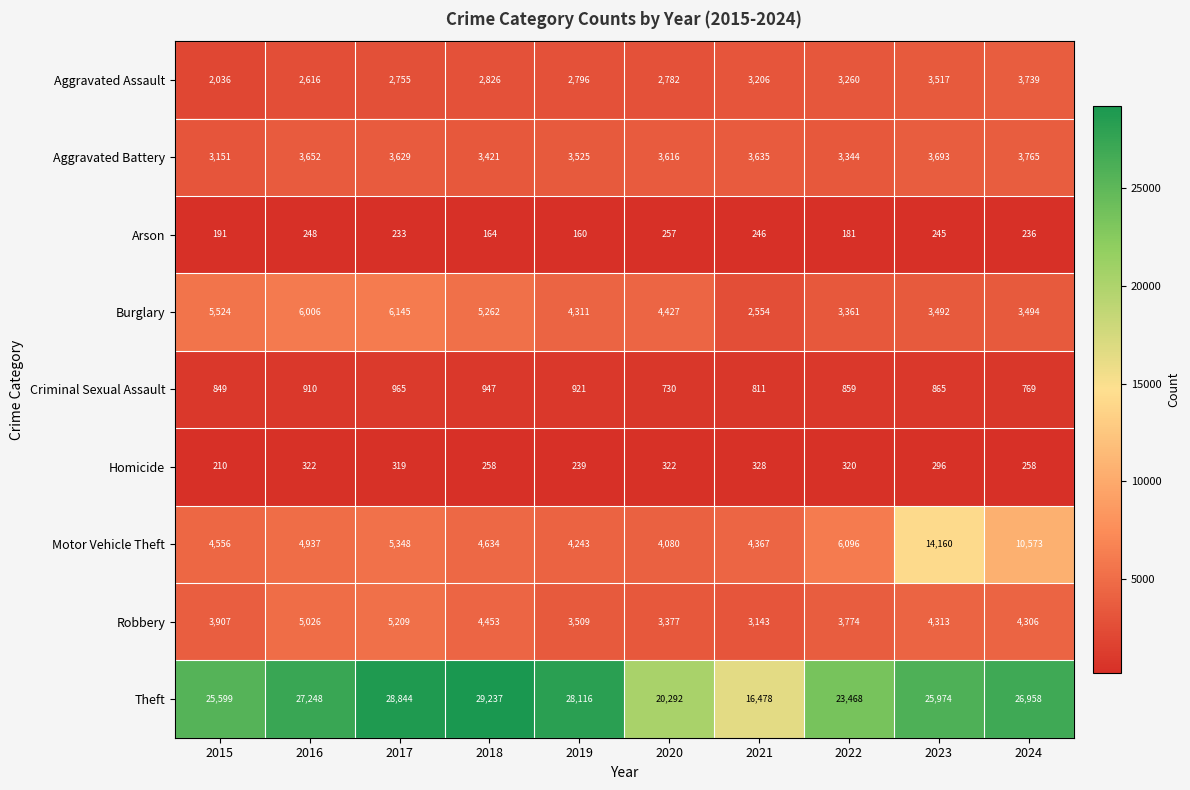

The Aggravated Battery series shows 5857 at 2022. True or false?

False